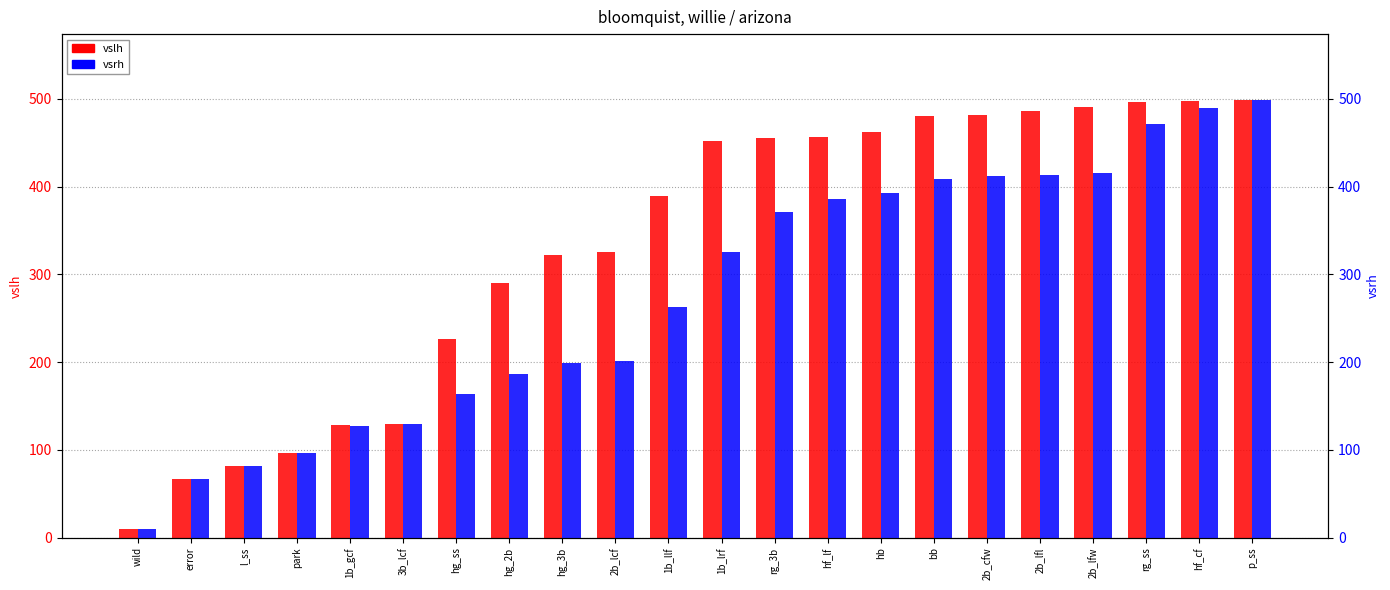

Which series changed the most between 3b_lcf and 2b_lcf?

vslh